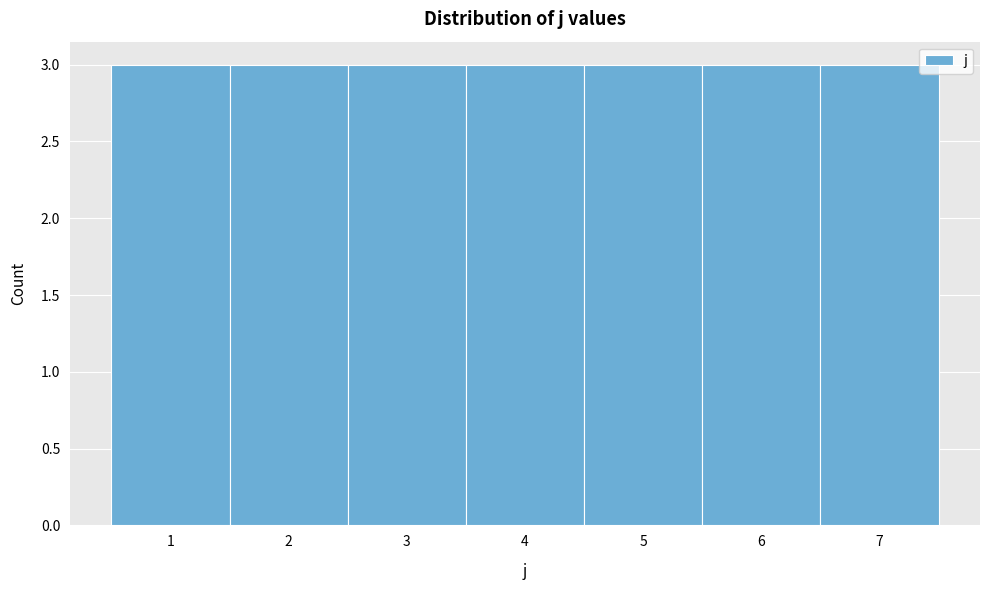

Reading left to right, list every bar in this chart as the range it spans on the x-axis followed by its height. The values are not printed on the chart, so give them approximately, as read against the axis.

0.5 to 1.5: 3
1.5 to 2.5: 3
2.5 to 3.5: 3
3.5 to 4.5: 3
4.5 to 5.5: 3
5.5 to 6.5: 3
6.5 to 7.5: 3